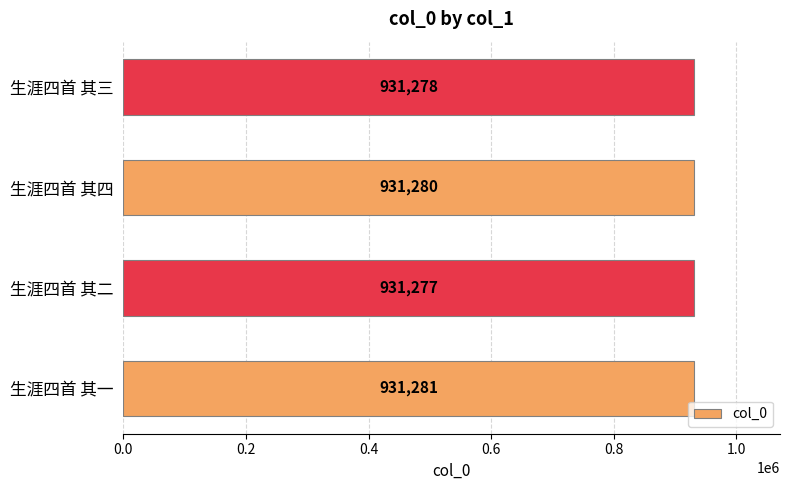

Are the bars grouped side by side (vs. stacked)?

No